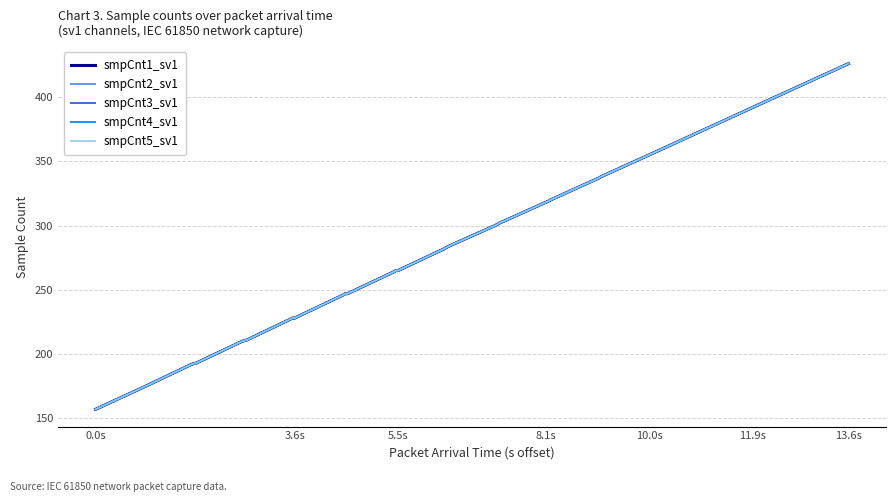

Reading left to right, extract all data points from this chart.

smpCnt1_sv1: 157	175	192	193	210	211	228	228	229	246	247	247	264	265	265	282	283	284	300	301	302	318	319	320	336	337	338	354	355	356	372	373	374	390	391	392	408	409	410	426
smpCnt2_sv1: 157	175	192	193	210	211	228	228	229	246	247	247	264	265	265	282	283	284	300	301	302	318	319	320	336	337	338	354	355	356	372	373	374	390	391	392	408	409	410	426
smpCnt3_sv1: 157	175	192	193	210	211	228	228	229	246	247	247	264	265	265	282	283	284	300	301	302	318	319	320	336	337	338	354	355	356	372	373	374	390	391	392	408	409	410	426
smpCnt4_sv1: 157	175	192	193	210	211	228	228	229	246	247	247	264	265	265	282	283	284	300	301	302	318	319	320	336	337	338	354	355	356	372	373	374	390	391	392	408	409	410	426
smpCnt5_sv1: 157	175	192	193	210	211	228	228	229	246	247	247	264	265	265	282	283	284	300	301	302	318	319	320	336	337	338	354	355	356	372	373	374	390	391	392	408	409	410	426